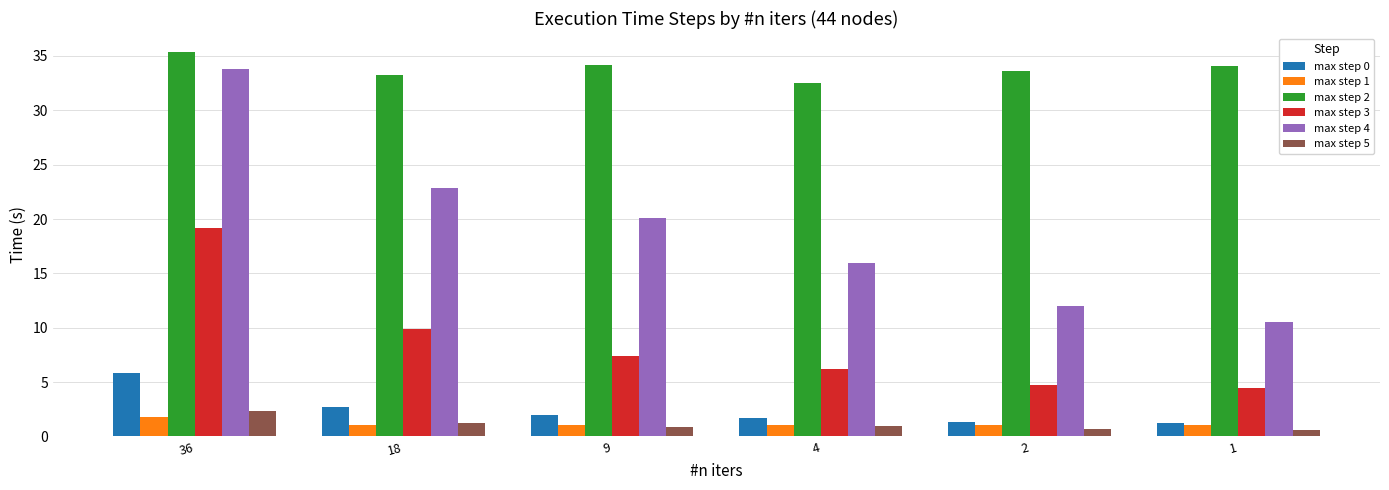

What is the value of the max step 1 bar at the 6th from the left?

1.0